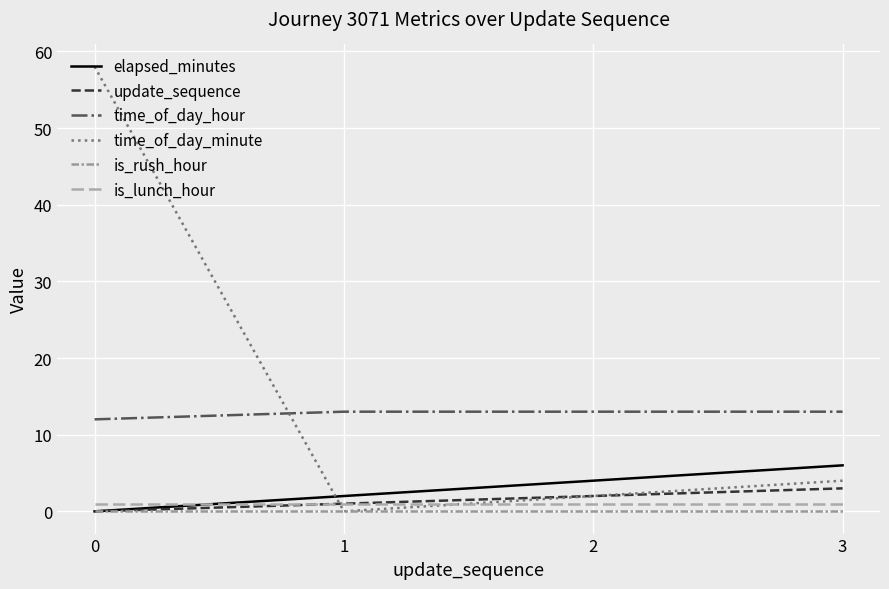

What value does the time_of_day_hour series have at 3?

13